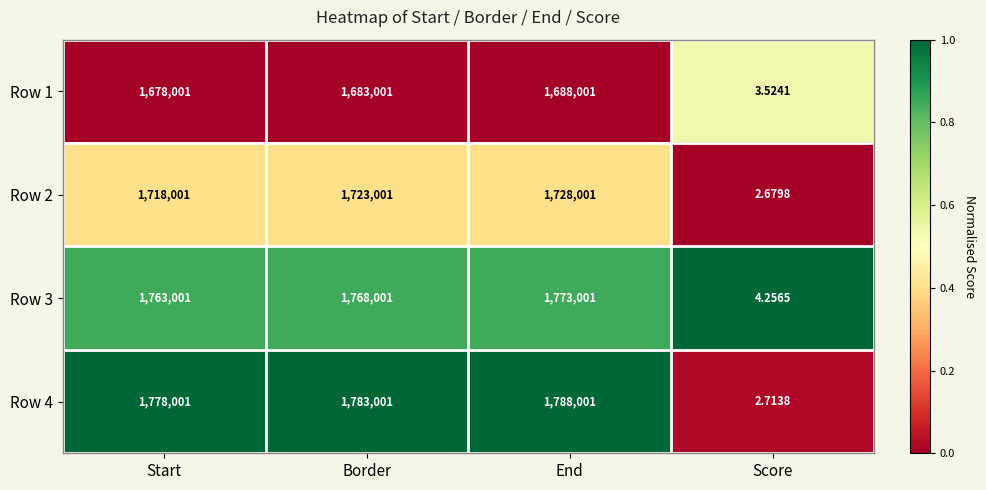

What is the total value across all series at Border?

6957004.0